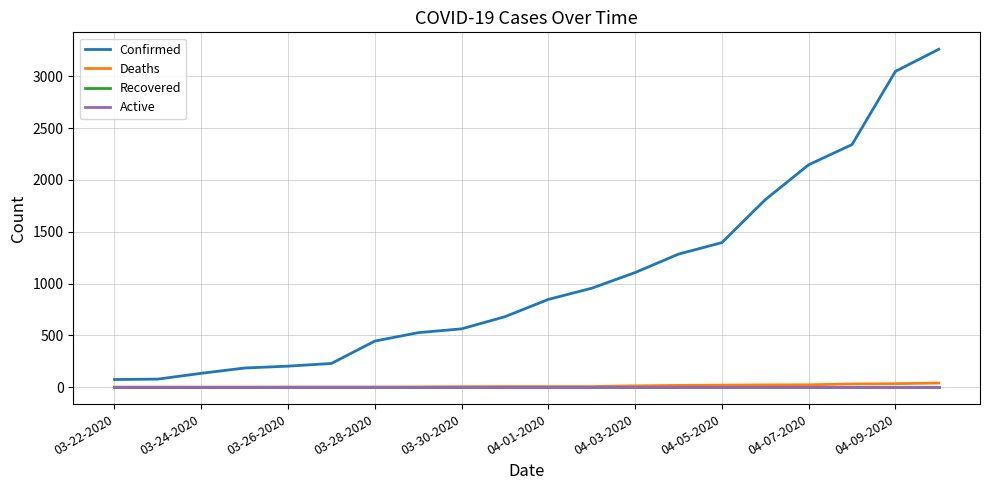

True or false: Confirmed and Active cross at least once.

False